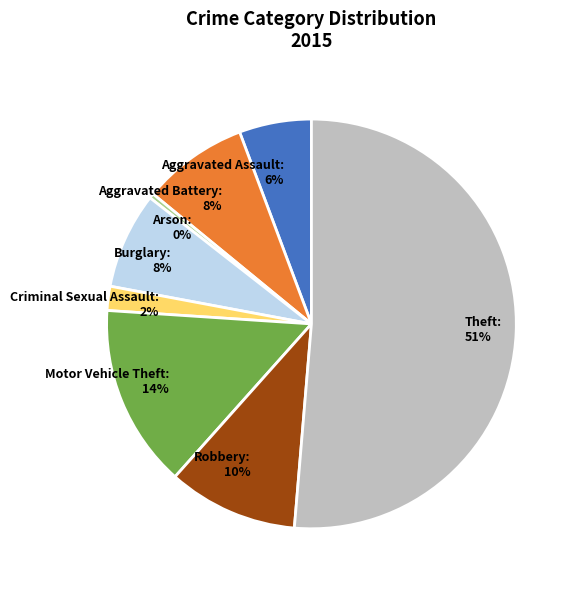

To the nearest percent, what percentage of the pie is Burglary?

8%